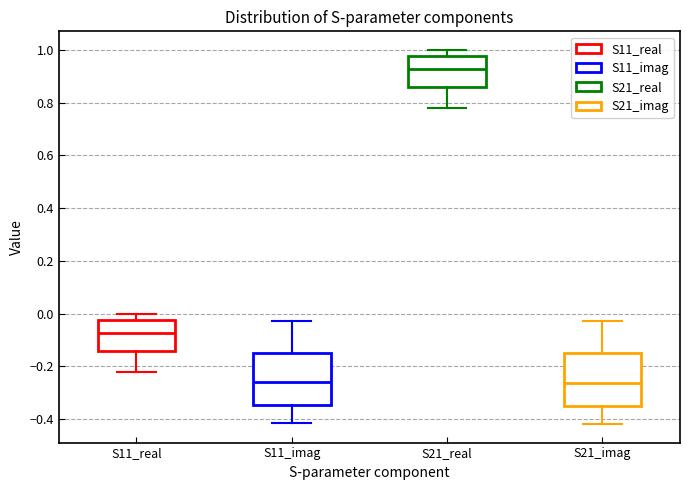

Reading left to right, transcribe this box plot: for each box, give where its median line is, the range the box spans, and where its two whiskers end, as read against the y-axis. The values are not printed on the chart, so give them approximately, as read against the axis.

S11_real: median -0.08, box -0.14 to -0.02, whiskers -0.22 to 0.00
S11_imag: median -0.26, box -0.34 to -0.14, whiskers -0.42 to -0.02
S21_real: median 0.92, box 0.86 to 0.98, whiskers 0.78 to 1.00
S21_imag: median -0.26, box -0.36 to -0.16, whiskers -0.42 to -0.02